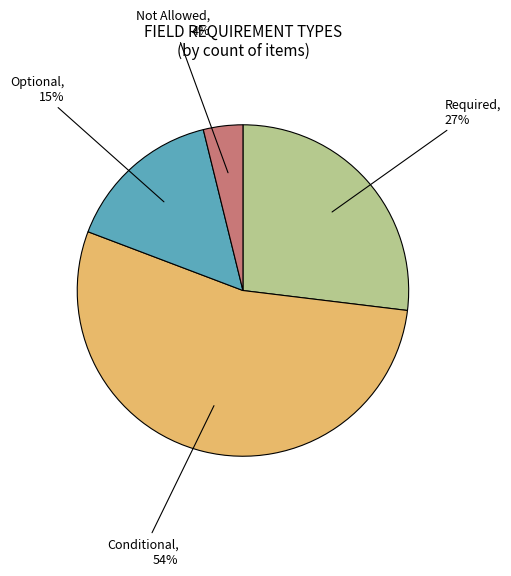

How many slices are in this pie chart?

4